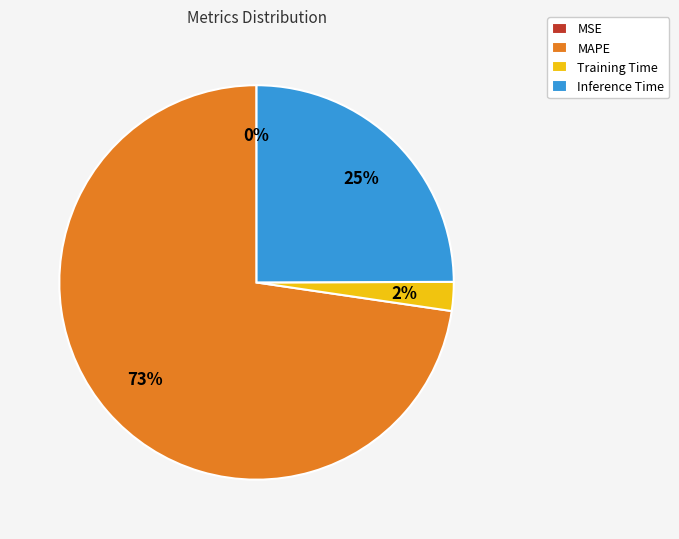

What is the ratio of the value at MAPE to the value at Inference Time?

2.9